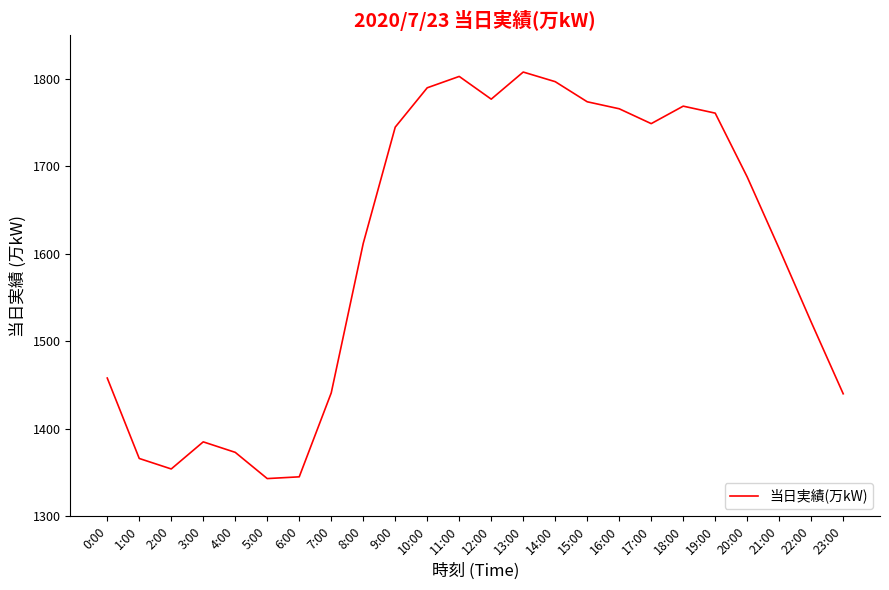

At which category does the data reach its first local valley?

2:00